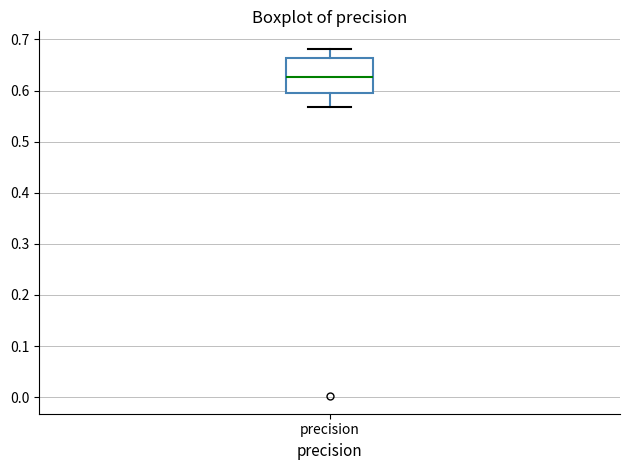

Where is the upper edge of the box for precision on the y-axis? The values are not printed on the chart, so give them approximately, as read against the axis.

0.66